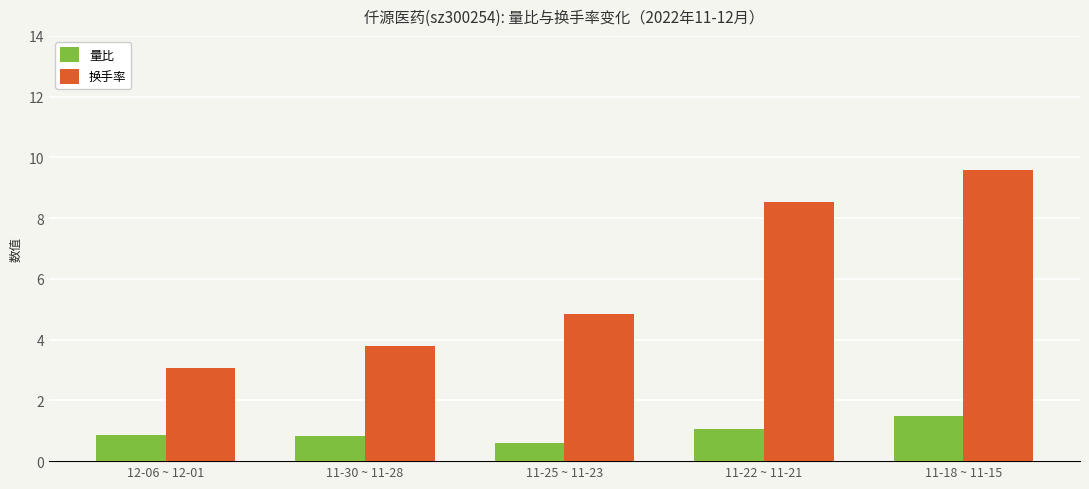

What is the approximate value of 换手率 at 11-30 ~ 11-28?

3.8